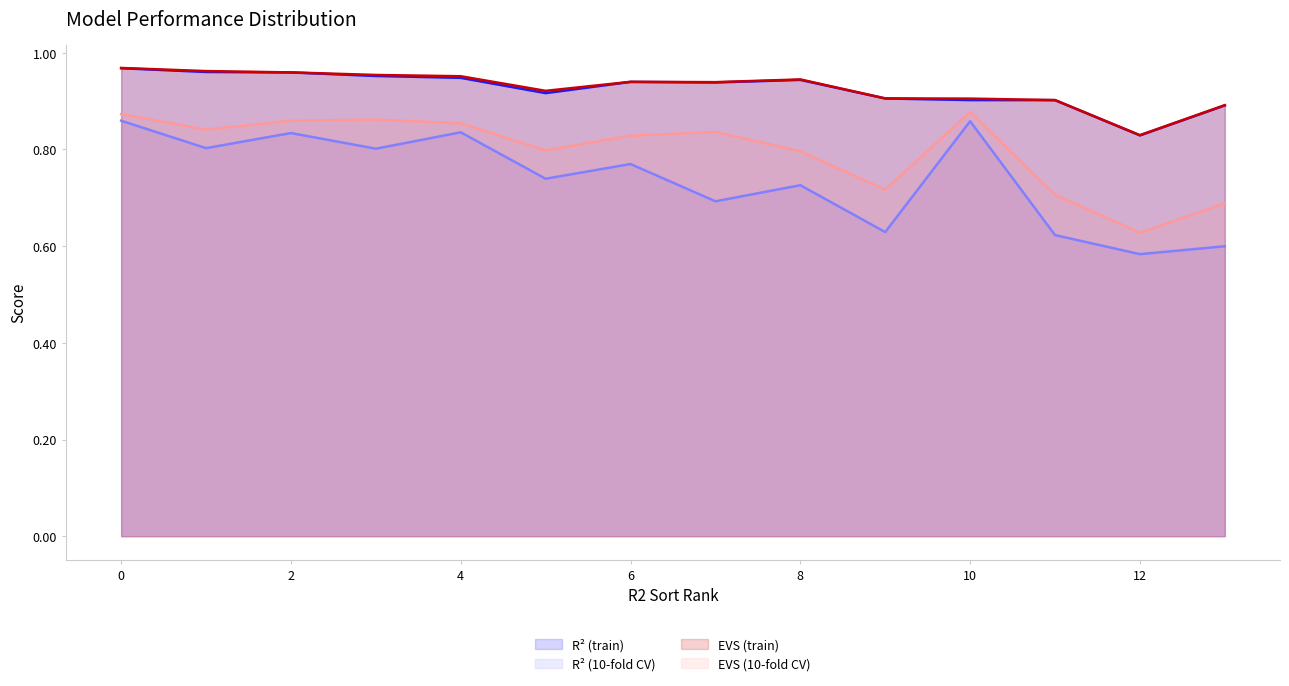

True or false: R2 and 10kf_EVS cross at least once.

False